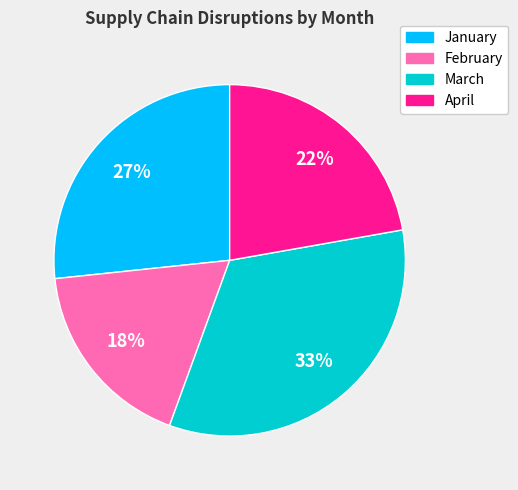

Is March the majority of the pie?

No